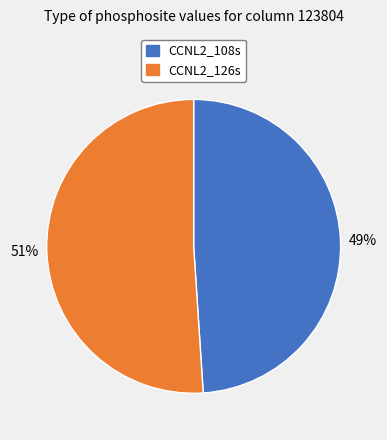

To the nearest percent, what is the average slice percentage?

50%